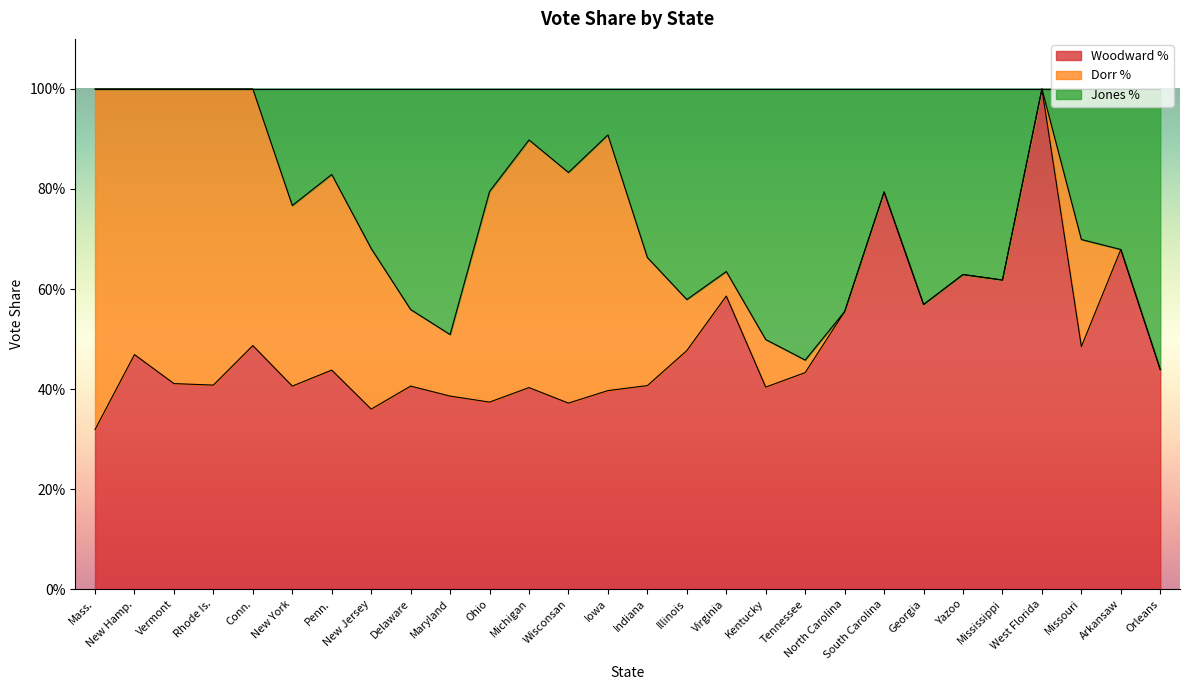

Does the chart have visible grid lines?

No